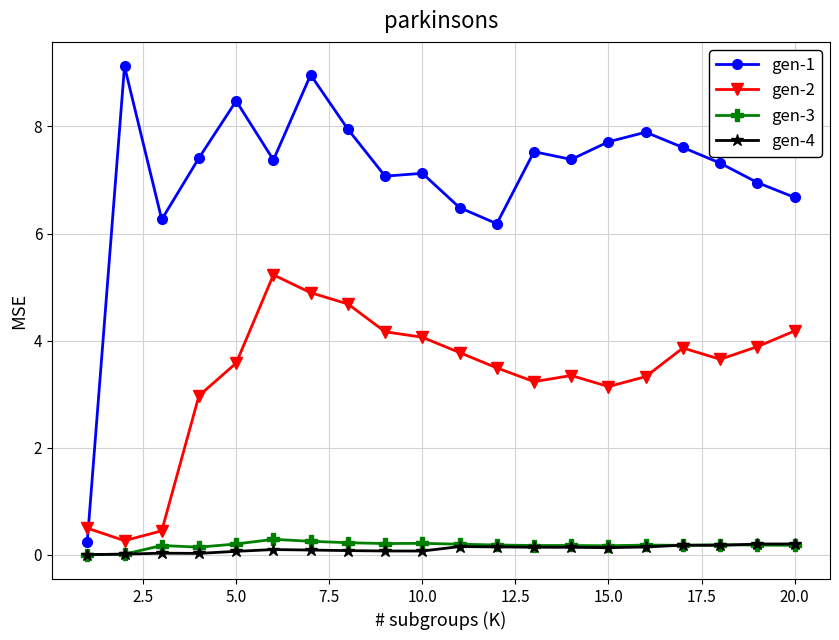

How many lines are shown in the chart?

4